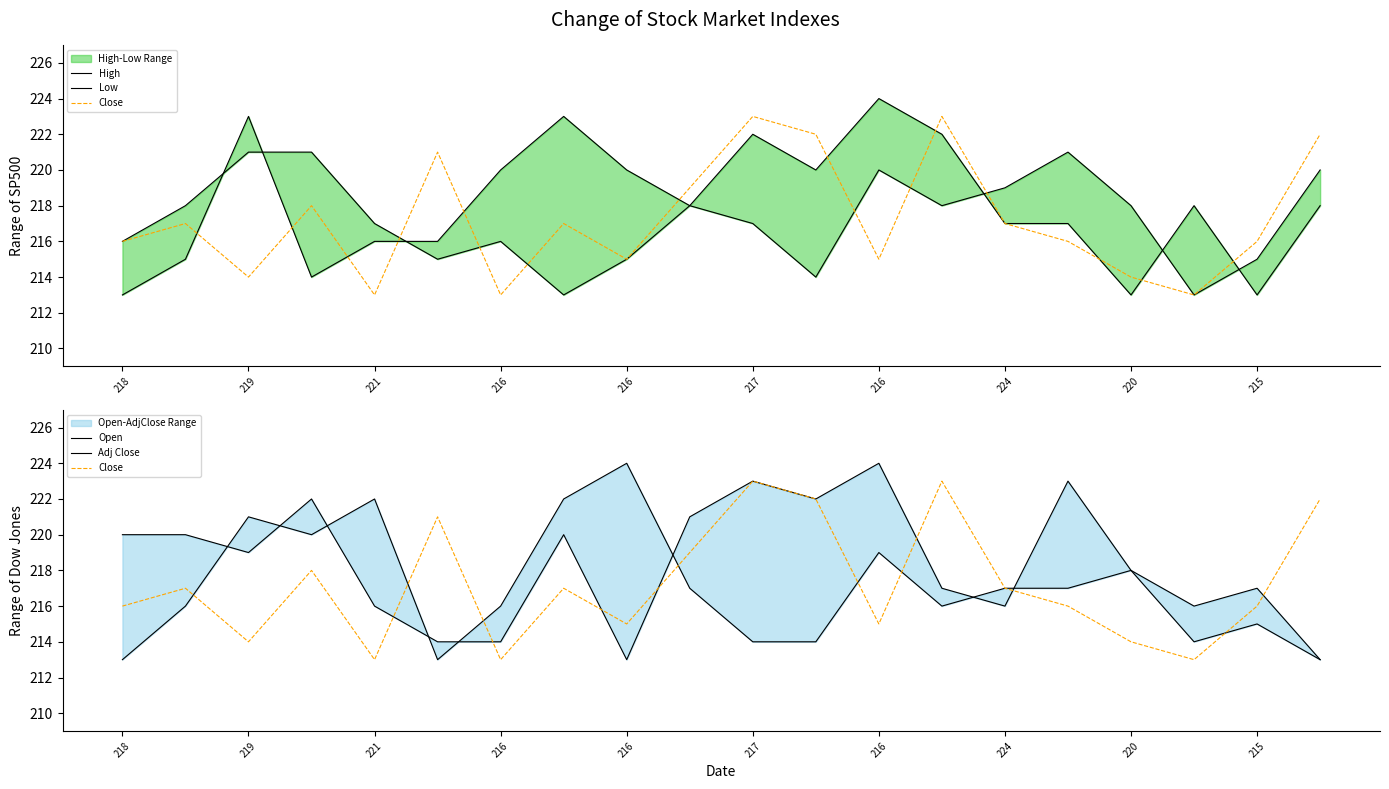

The value of Close at 217 is 223. True or false?

True